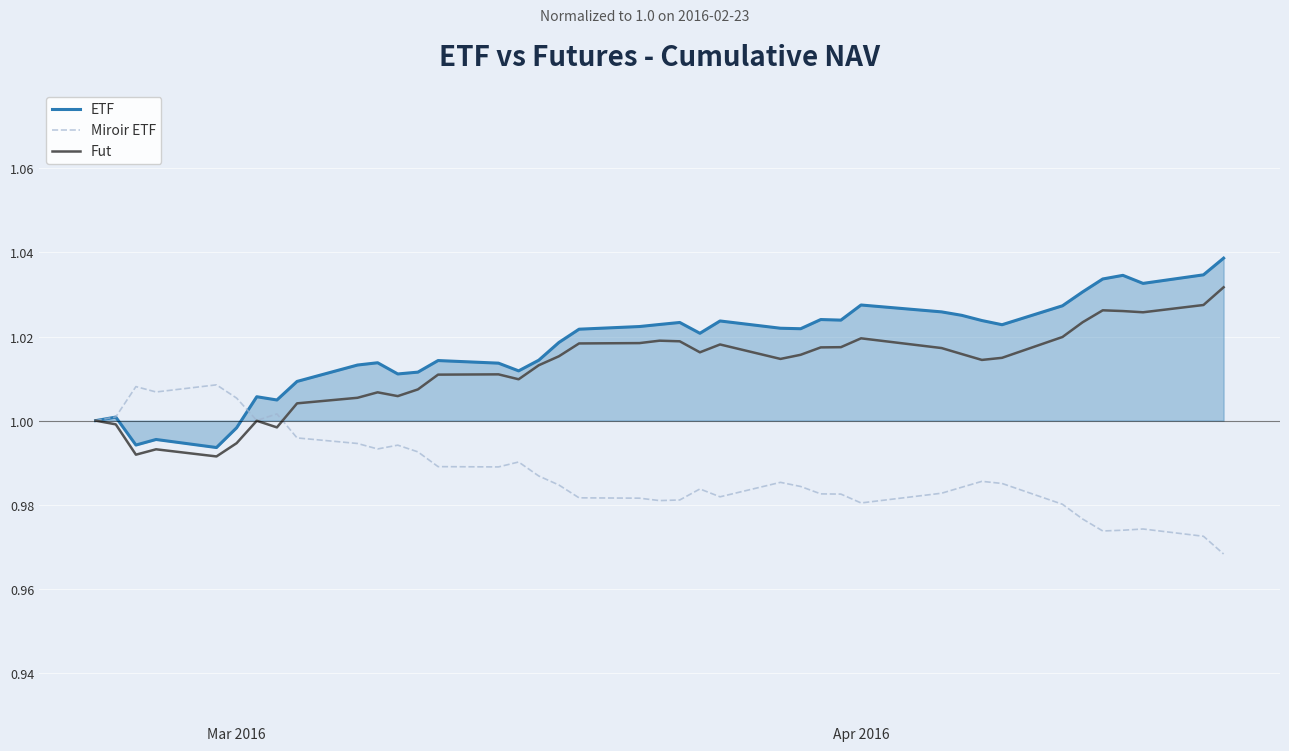

Which series has the widest spread of values?

ETF